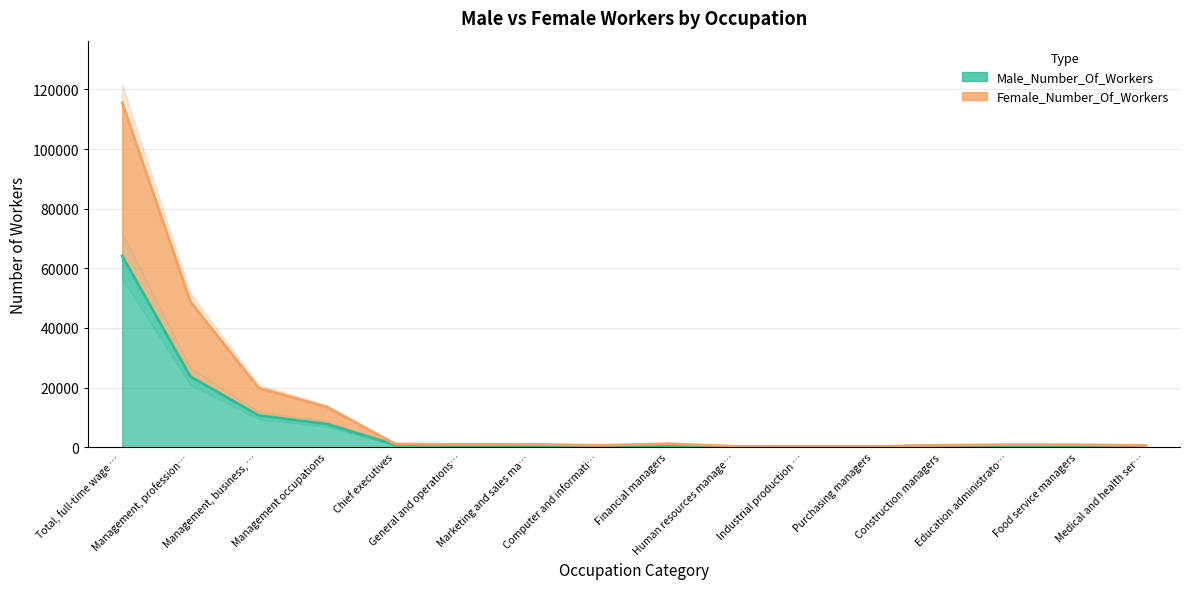

True or false: Female_Number_Of_Workers has more than 0 points higher than both neighbors.

True